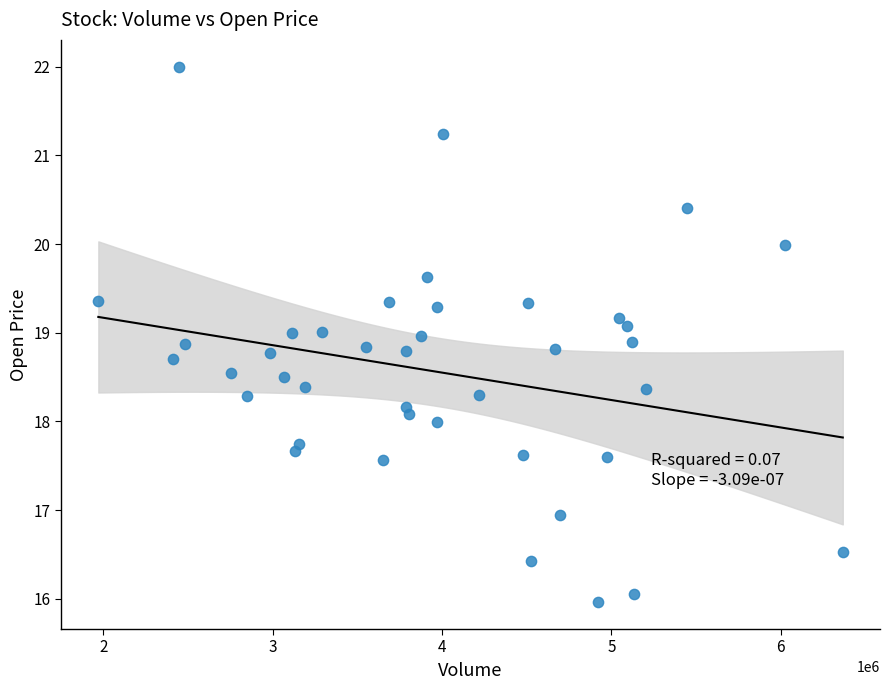

What is the range of Y values (max minus min)?

6.0